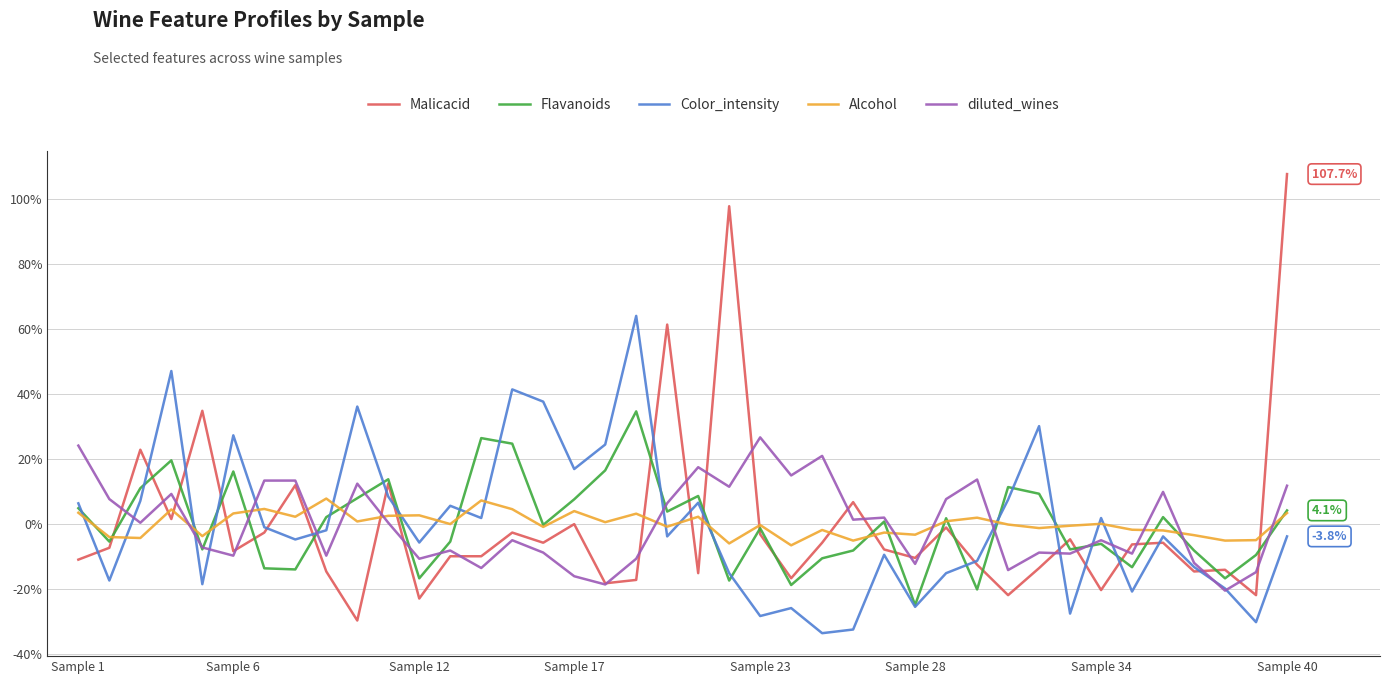

Which series has the largest range (max minus min)?

Malicacid